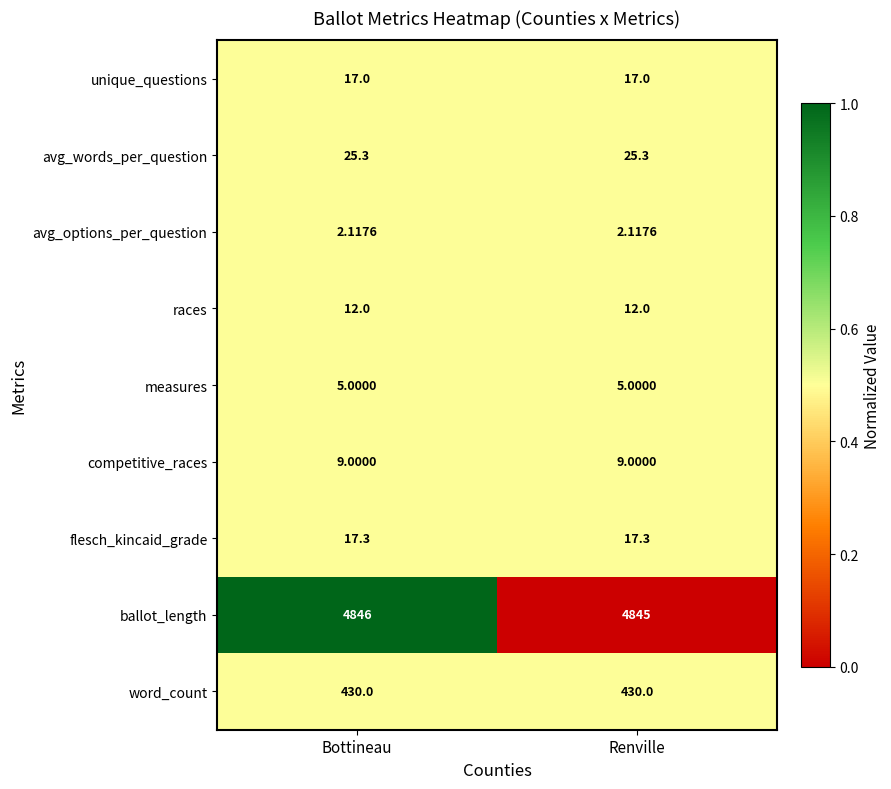

Which series has the largest total across all categories?

ballot_length